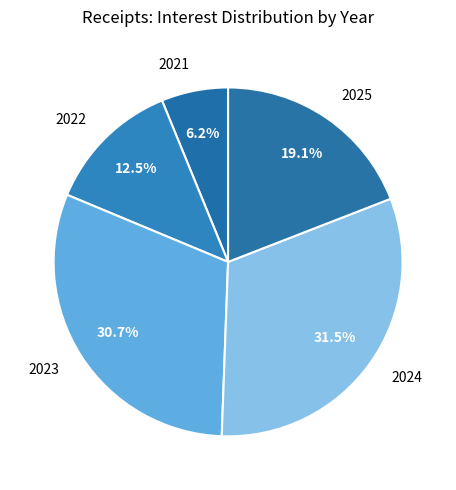

Count the number of slices in the pie.

5